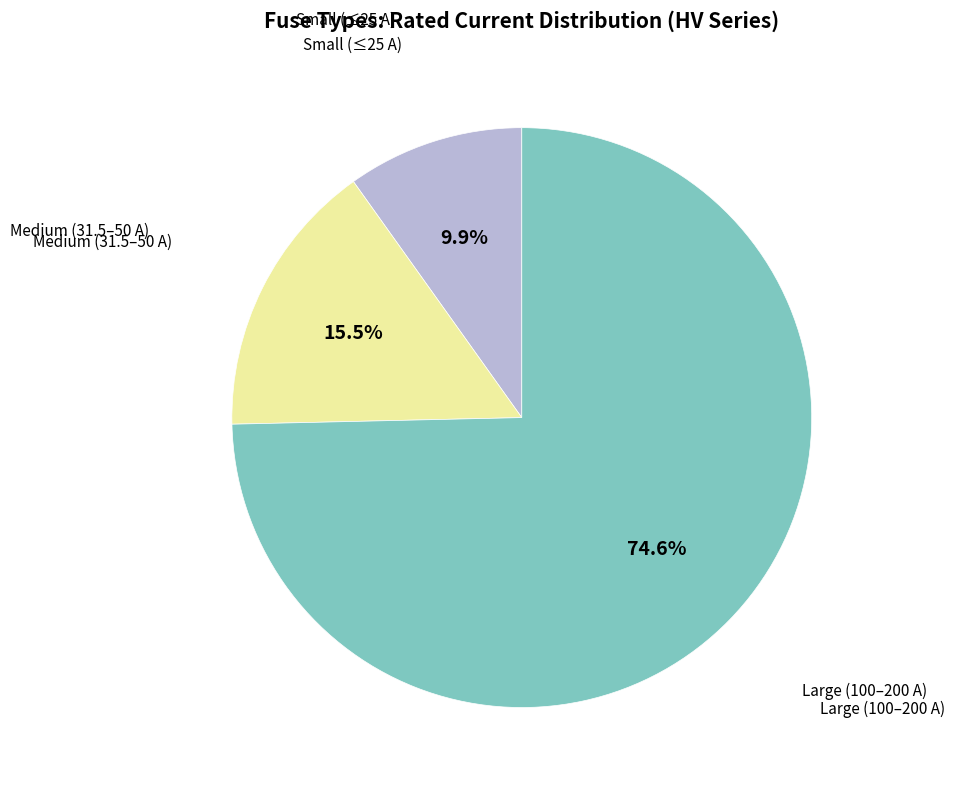

Is there any slice that represents more than half of the pie?

Yes